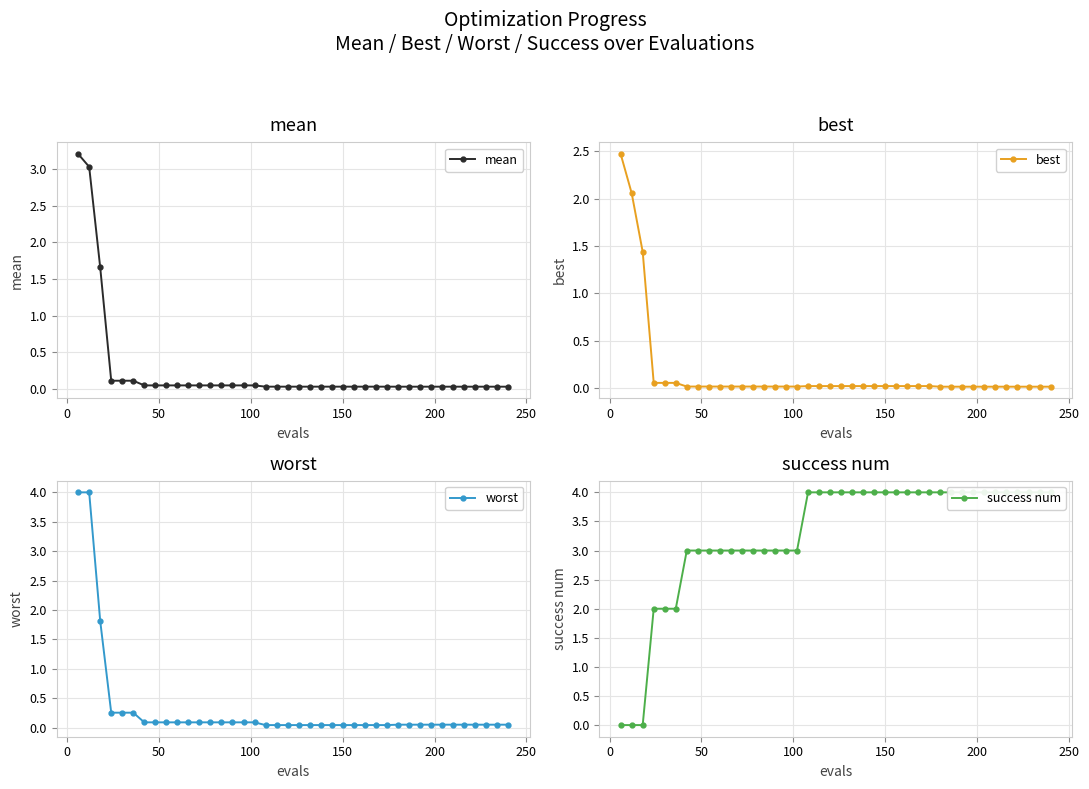

What is the value of the worst point at the 16th from the left?

0.1